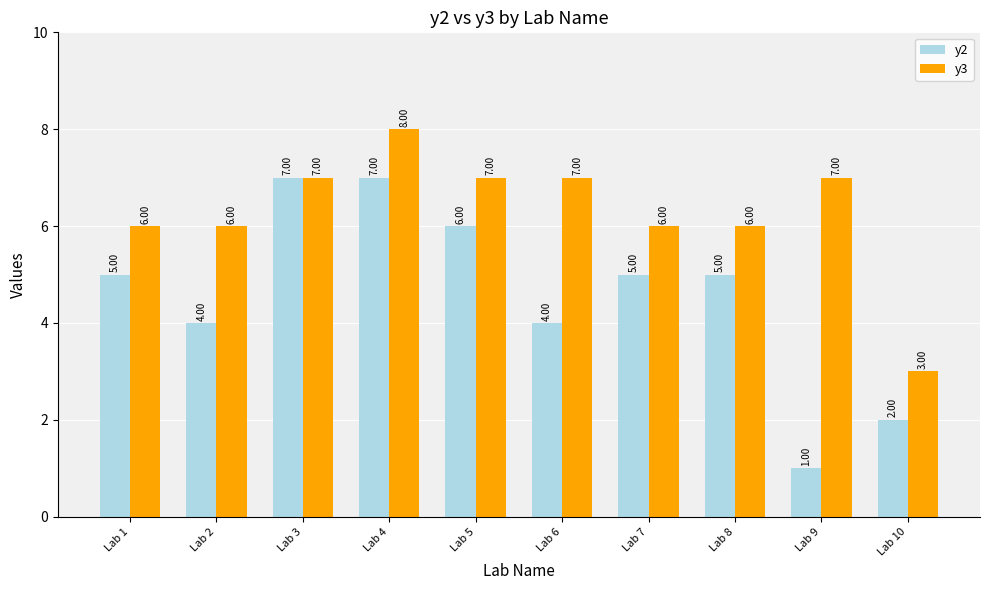

What is the difference between the maximum and minimum values in the y2 series?

6